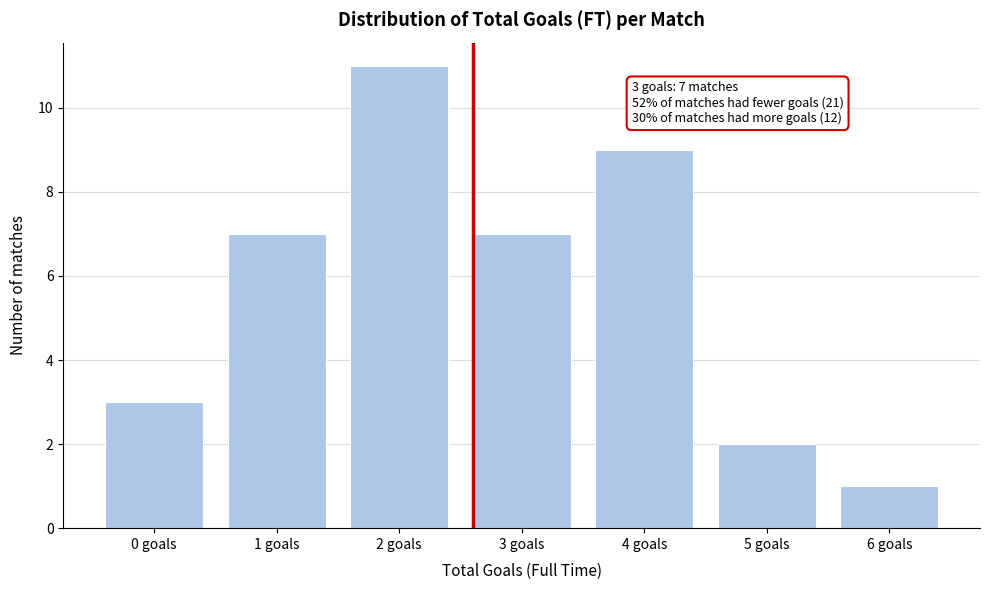

Reading right to left, list all the values displayed in this chart.

1	2	9	7	11	7	3